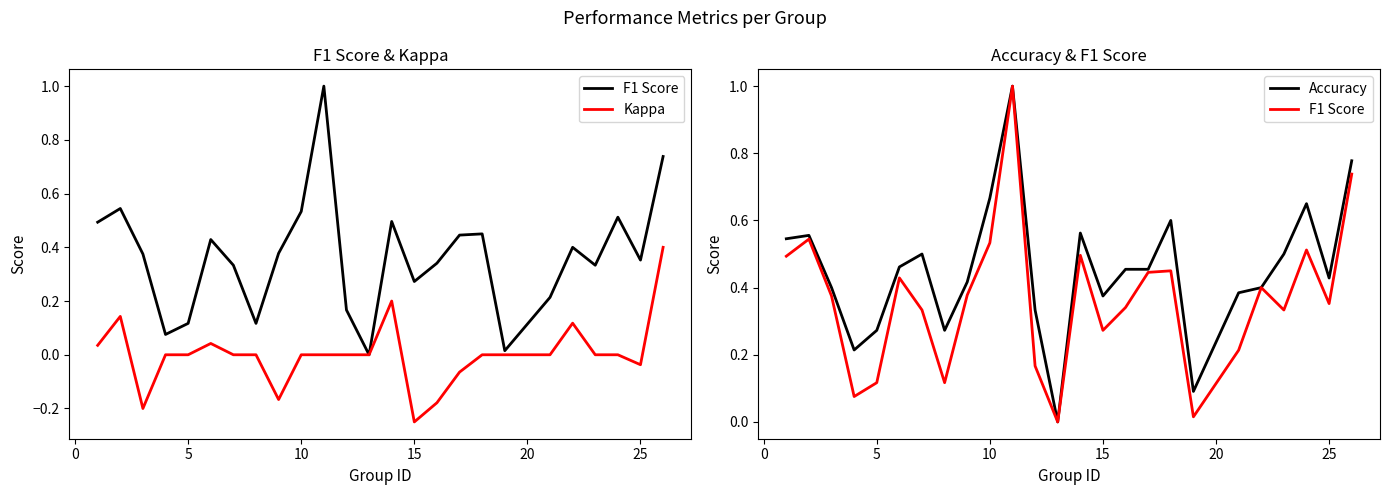

In F1 Score, how many points are lower than both neighbors (excluding endpoints)?

7